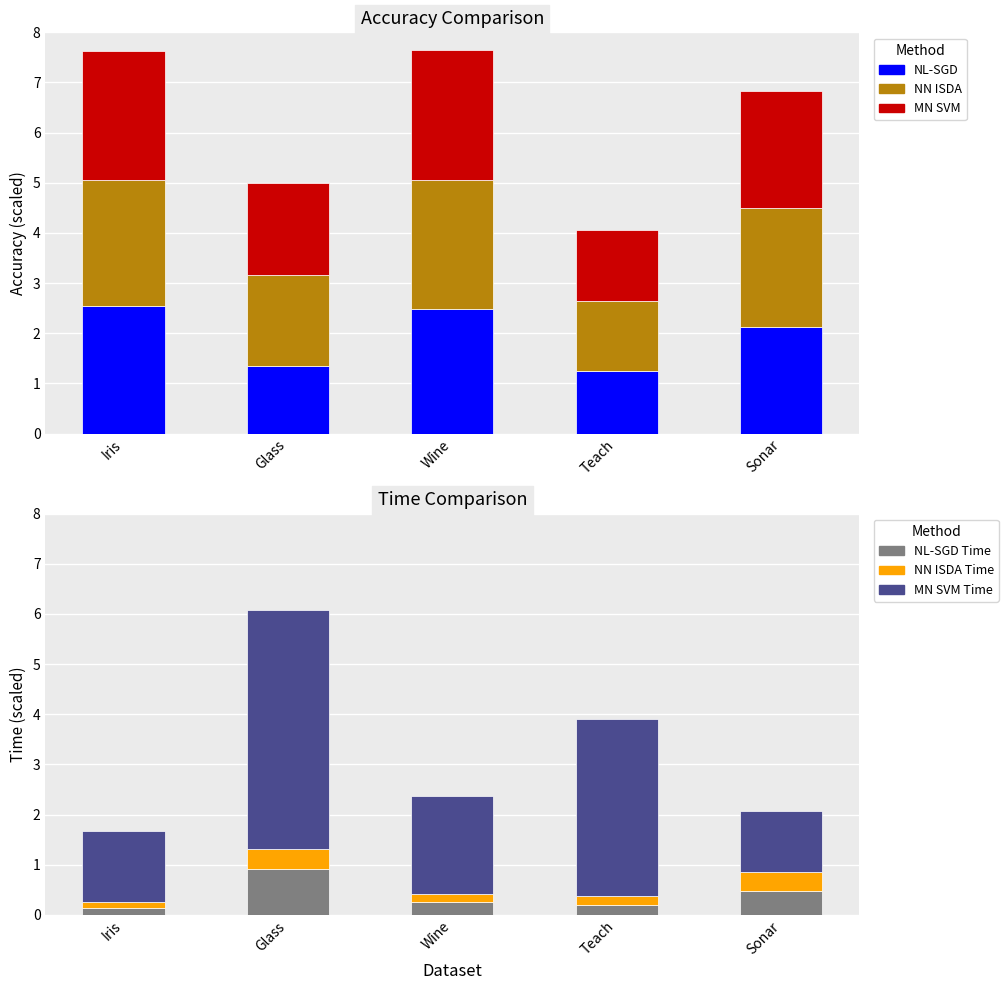

What is the value of the MN SVM Time bar at the 3rd from the left?

1.9